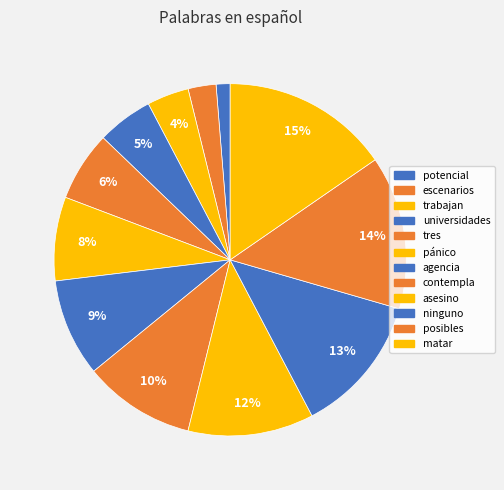

Is the sum of pánico and ninguno greater than half?

No